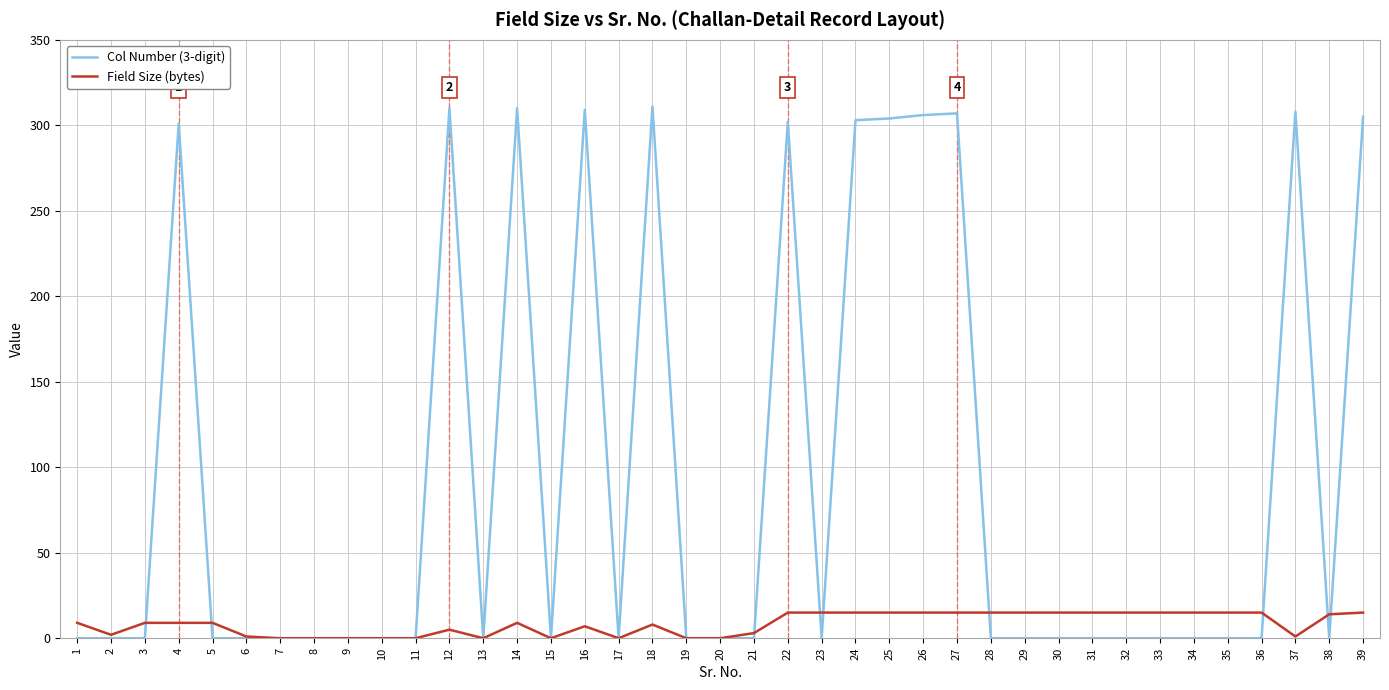

Which series has the widest spread of values?

Col Number (3-digit)